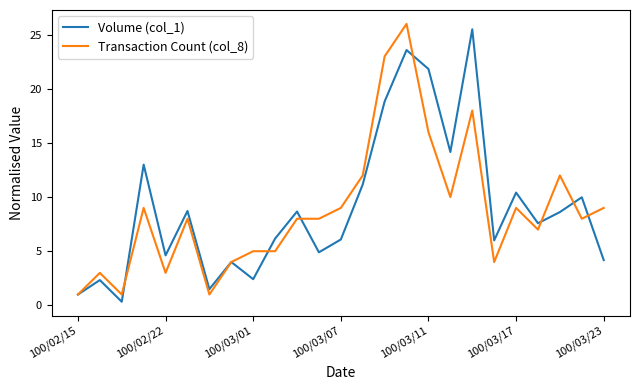

What is the highest value of the Transaction Count (col_8) series?

26.0